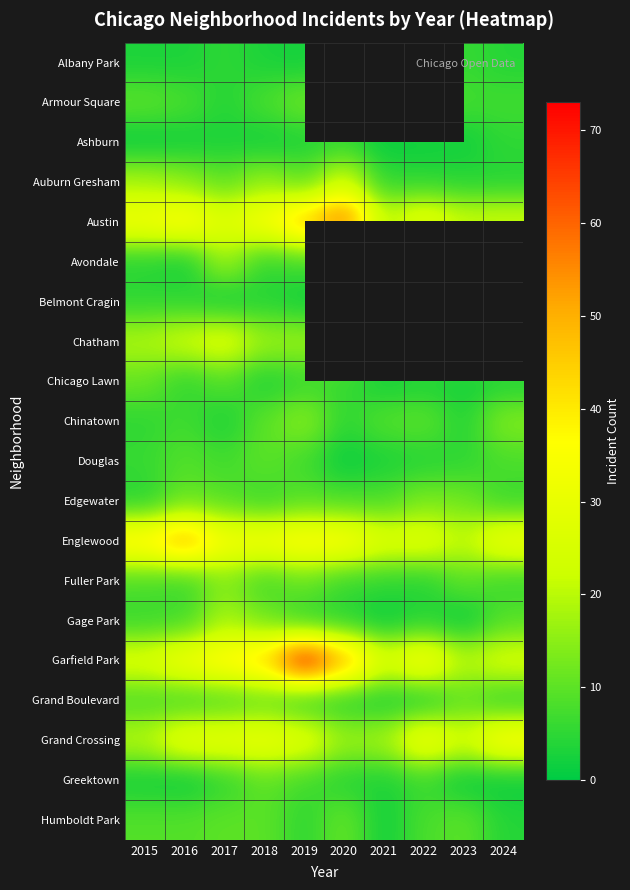

At how many categories does at least one series exceed 31?

8